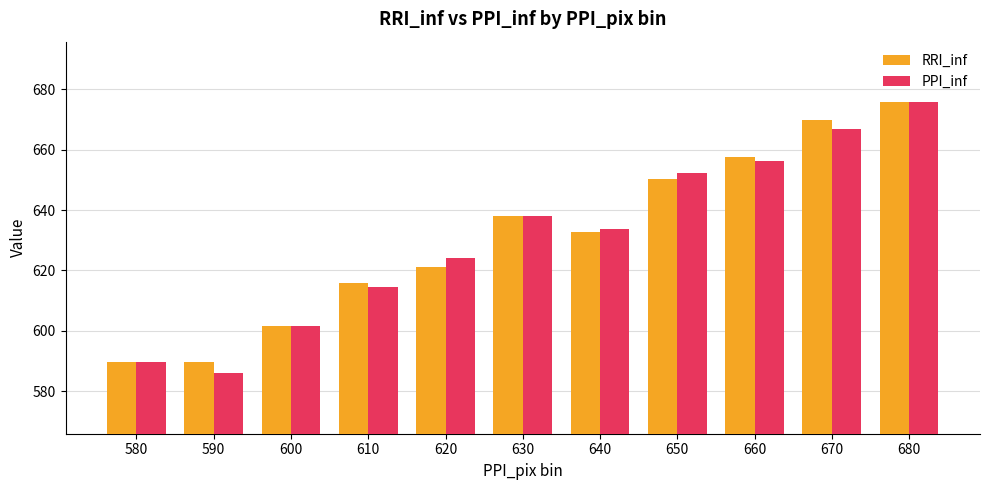

At which category is the sum across all series the highest?

680